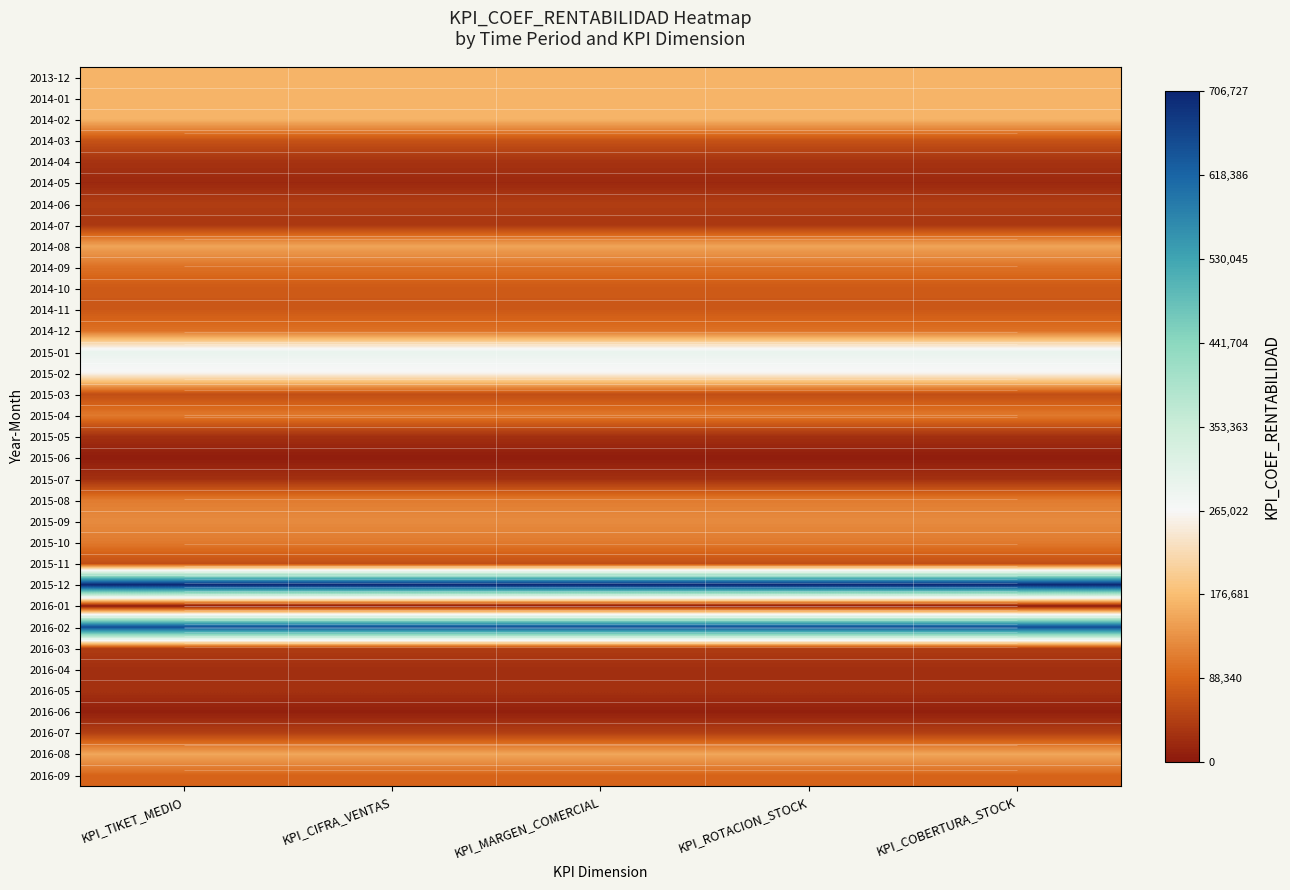

At KPI_COBERTURA_STOCK, list the series in order from smallest to largest.

2016-01, 2015-06, 2016-06, 2014-05, 2016-04, 2015-05, 2015-07, 2016-05, 2014-04, 2014-07, 2016-03, 2014-06, 2016-07, 2015-03, 2015-11, 2014-03, 2014-11, 2014-10, 2016-09, 2014-09, 2014-12, 2015-04, 2015-10, 2015-08, 2015-09, 2014-08, 2016-08, 2014-01, 2013-12, 2014-02, 2015-02, 2015-01, 2016-02, 2015-12